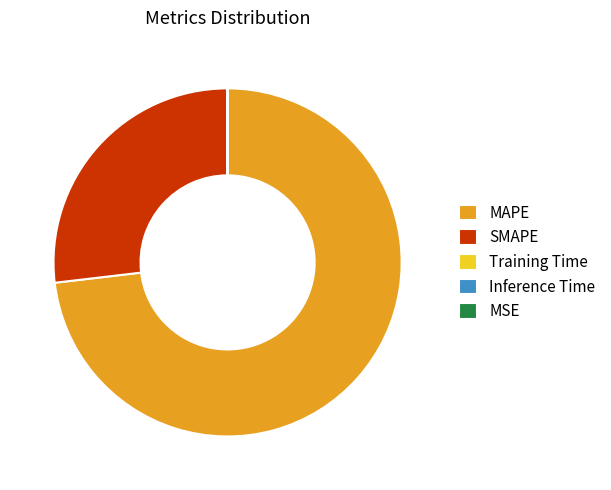

Which category has the biggest portion of the pie?

MAPE